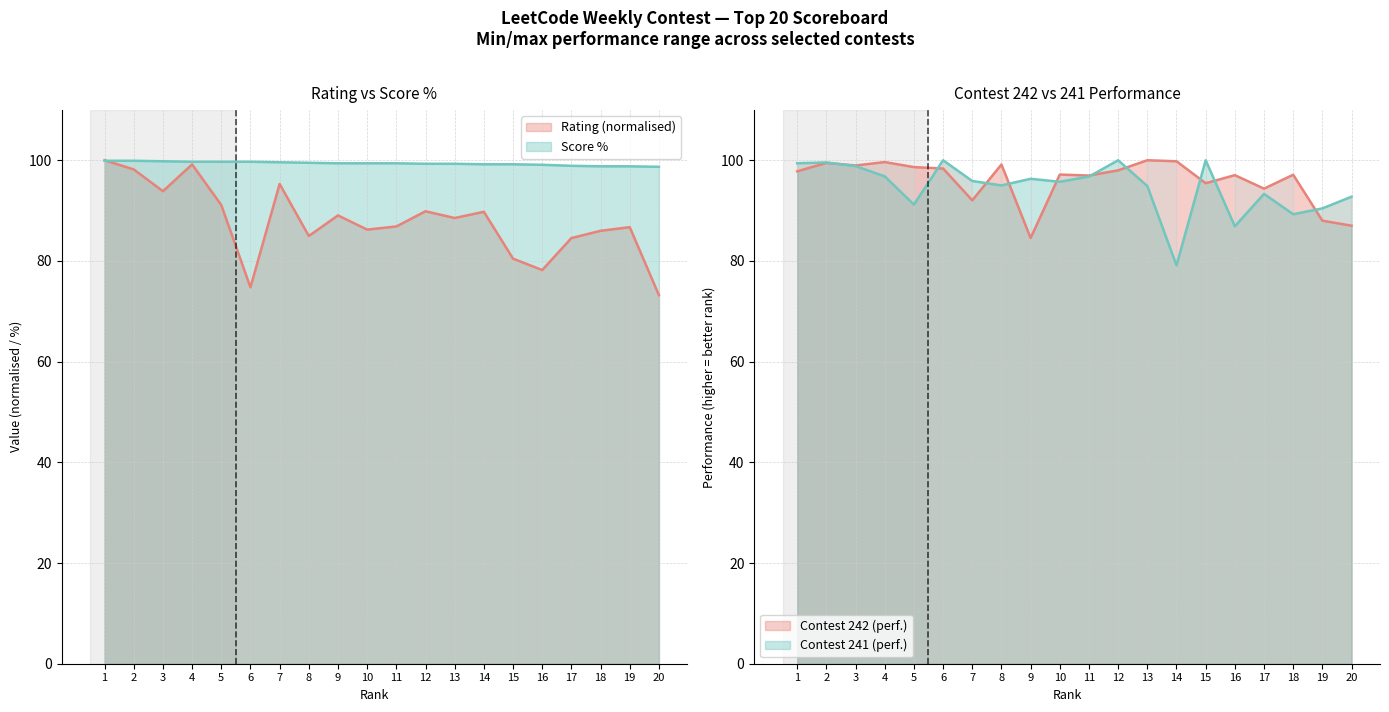

The Score_pct series shows 99.9 at 2. True or false?

True